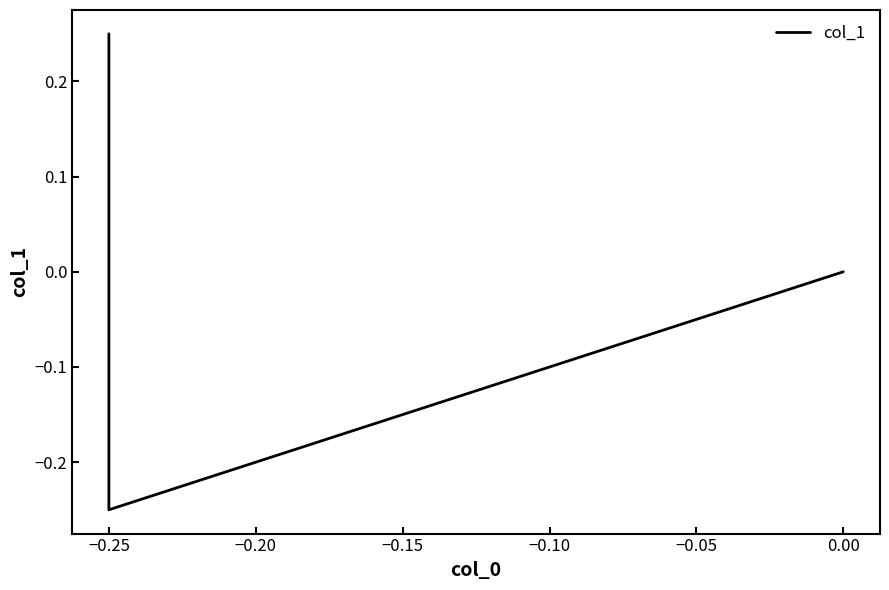

Reading right to left, extract all data points from this chart.

0.0	-0.2	0.2